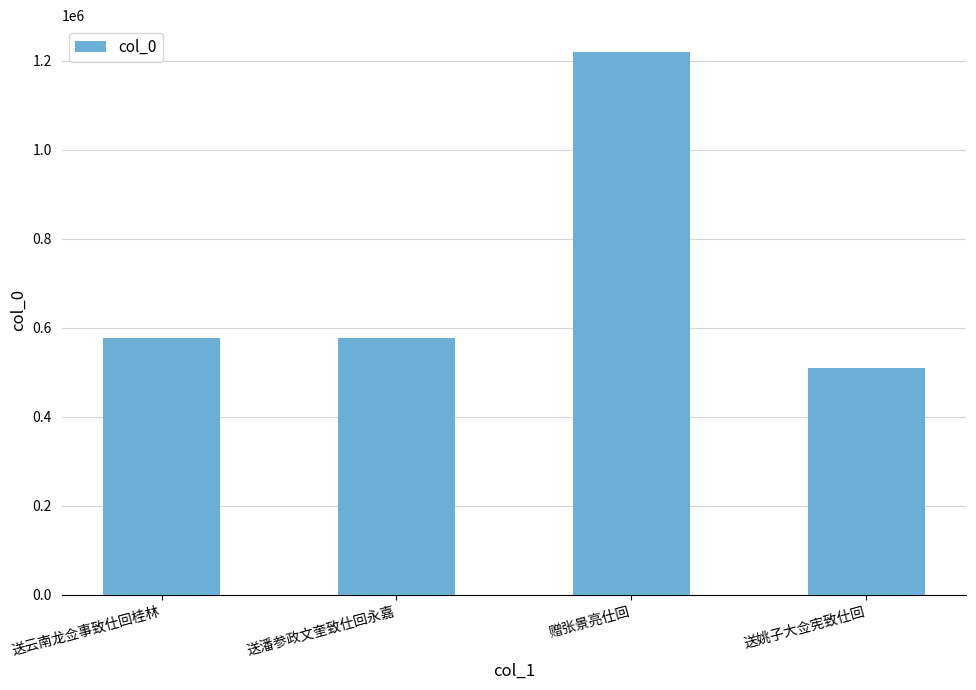

Does the chart contain any negative values?

No